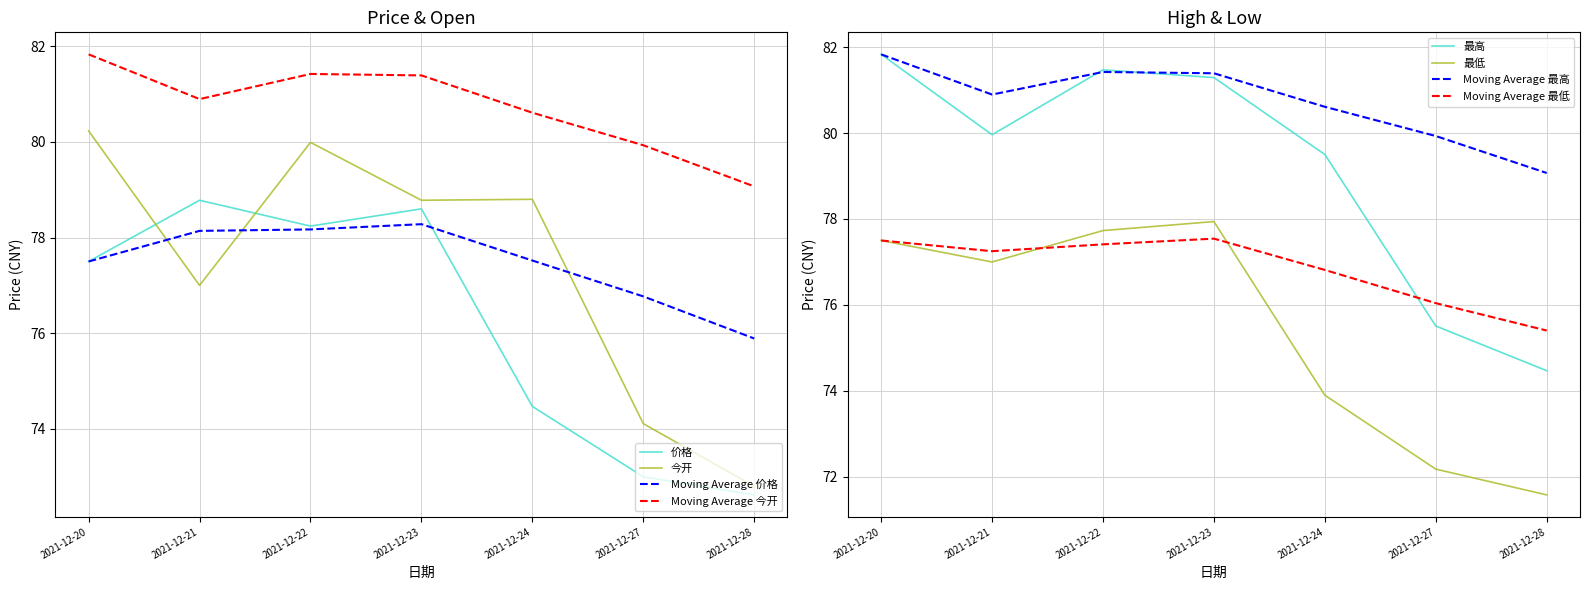

What value does the 价格 series have at 2021-12-23?

78.6